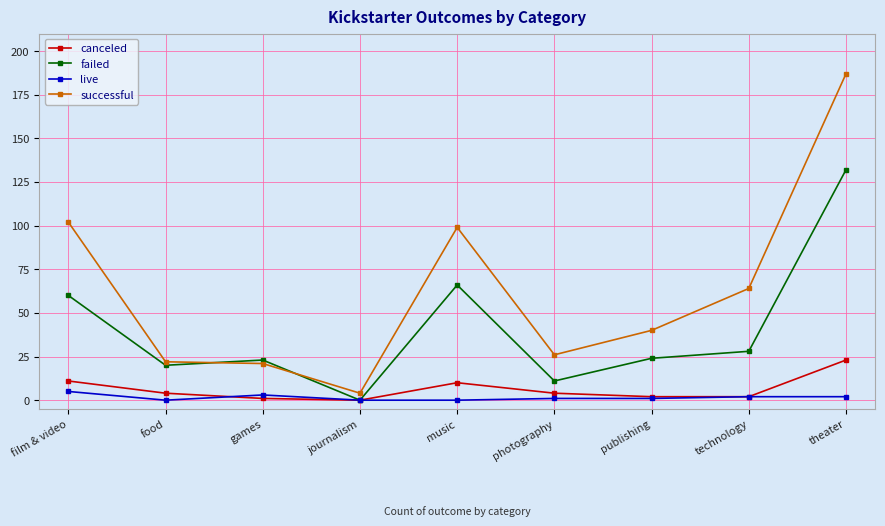

What is the label of the 2nd point from the right?

technology